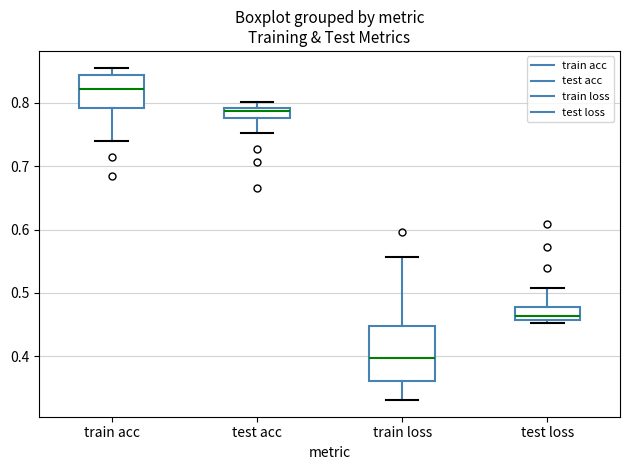

Reading left to right, transcribe this box plot: for each box, give where its median line is, the range the box spans, and where its two whiskers end, as read against the y-axis. The values are not printed on the chart, so give them approximately, as read against the axis.

train acc: median 0.82, box 0.79 to 0.84, whiskers 0.74 to 0.86
test acc: median 0.79 (just below the box's upper edge), box 0.78 to 0.79, whiskers 0.75 to 0.80
train loss: median 0.40, box 0.36 to 0.45, whiskers 0.33 to 0.56
test loss: median 0.46 (just above the box's lower edge), box 0.46 to 0.48, whiskers 0.45 to 0.51